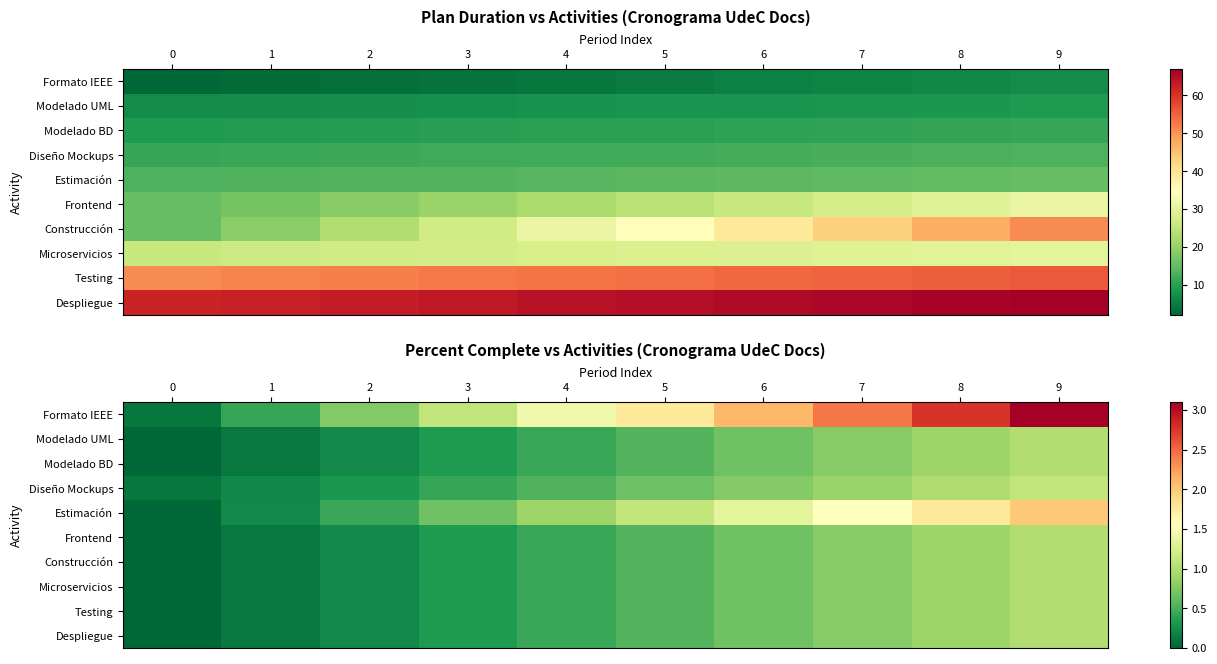

The value of Formato IEEE at 5 is 1.0. True or false?

False